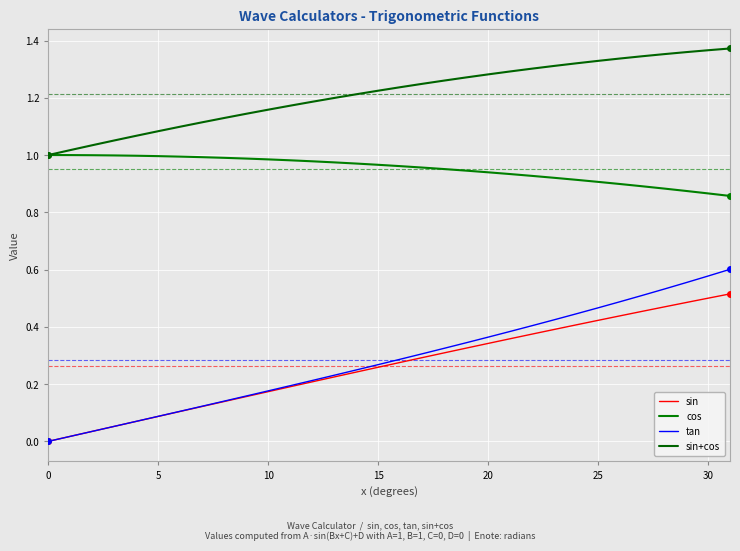

How many positive values does the sin series have?

31